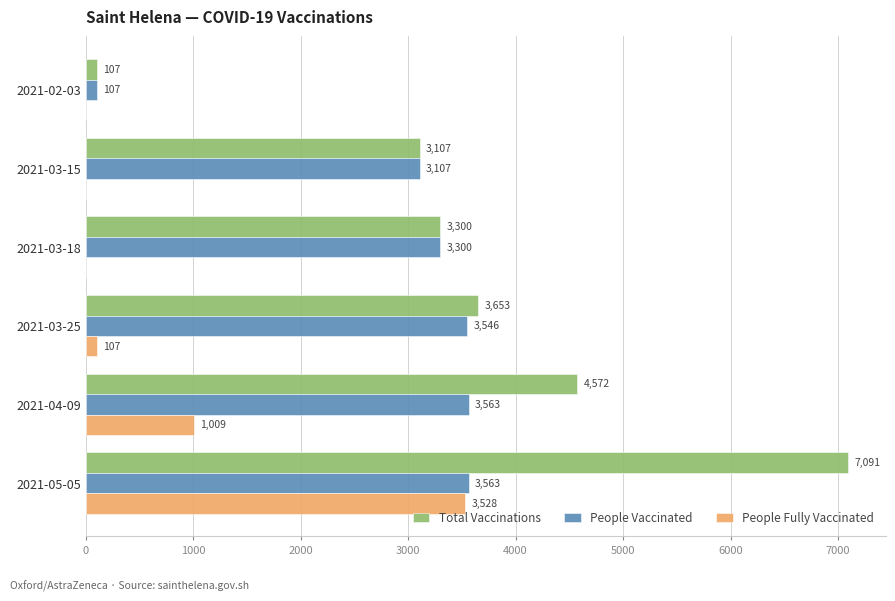

Is it true that People Vaccinated equals 5497 at 2021-03-18?

False